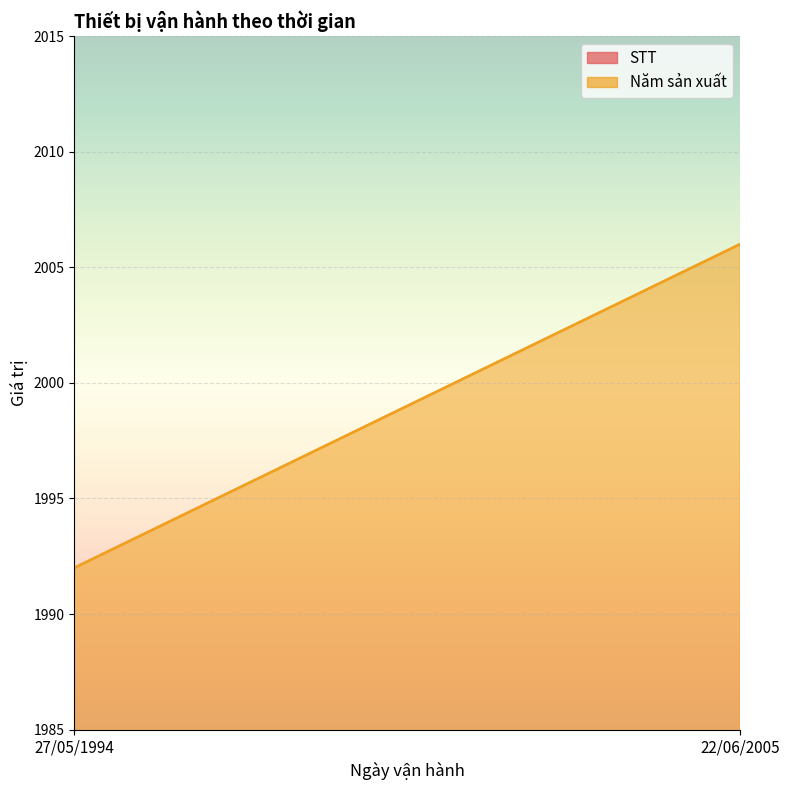

Is it true that STT equals 7 at 22/06/2005?

False